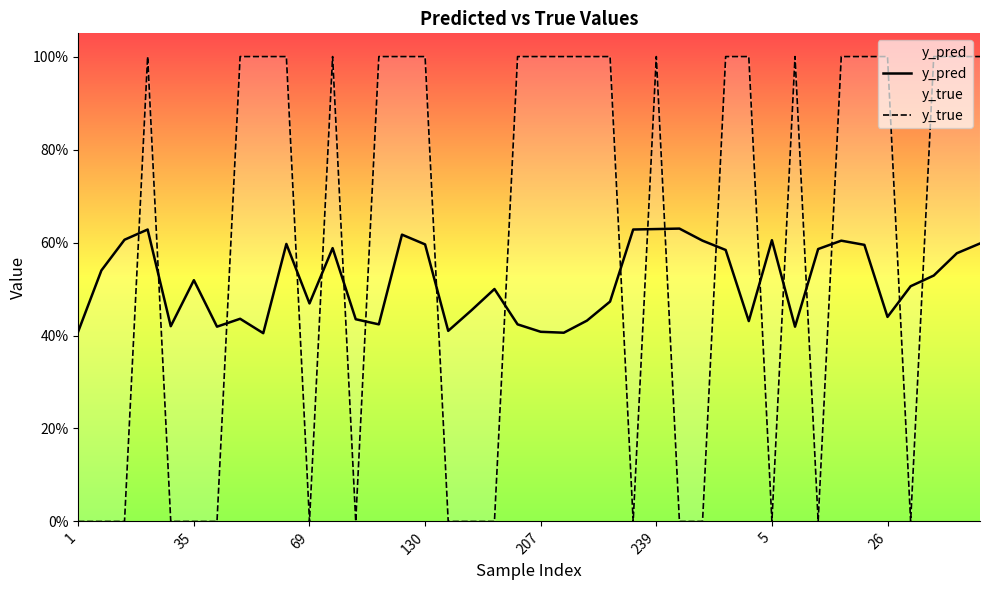

List the series in order of their overall mean, lowest first.

y_pred, y_true